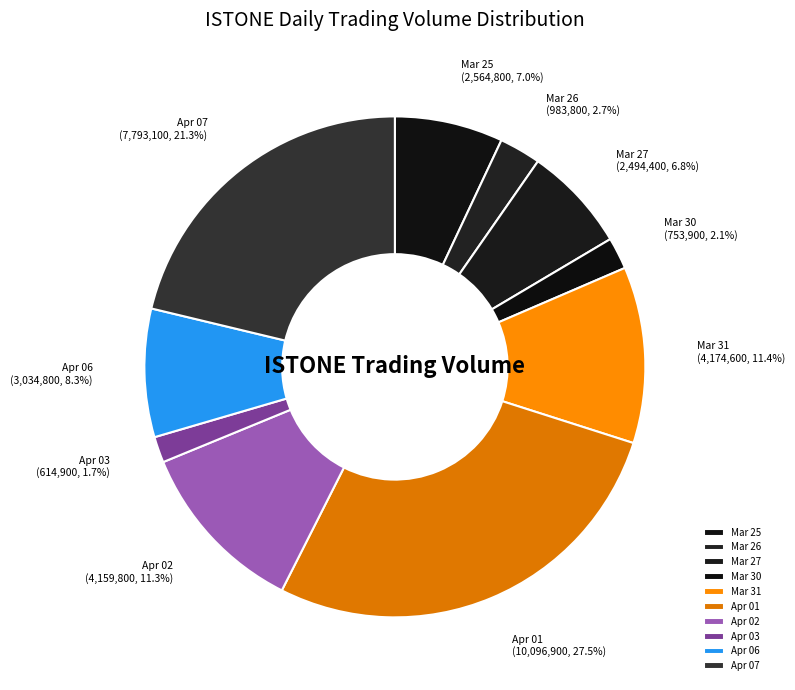

Which slice is the largest?

Apr 01